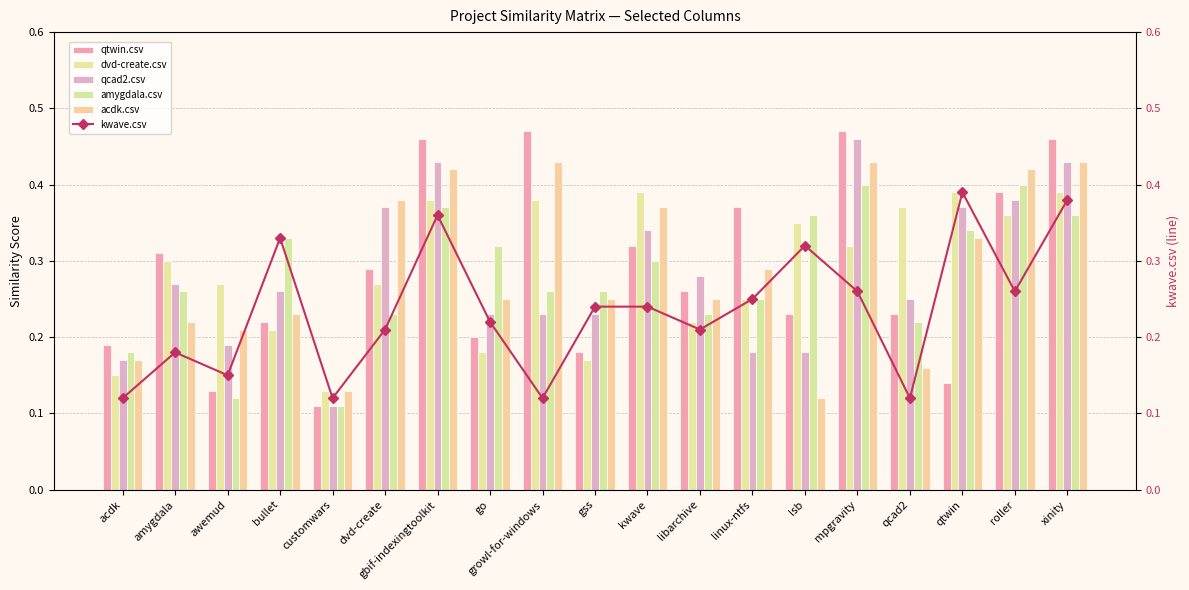

How many series are shown in this chart?

6